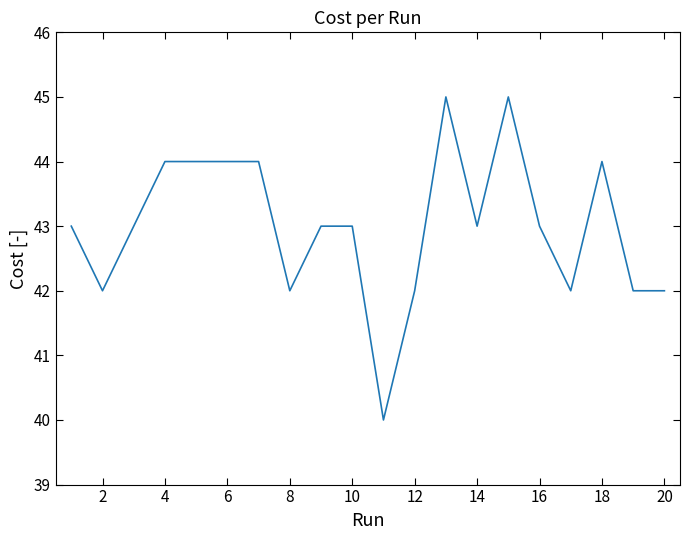

Count the number of categories in the chart.

20